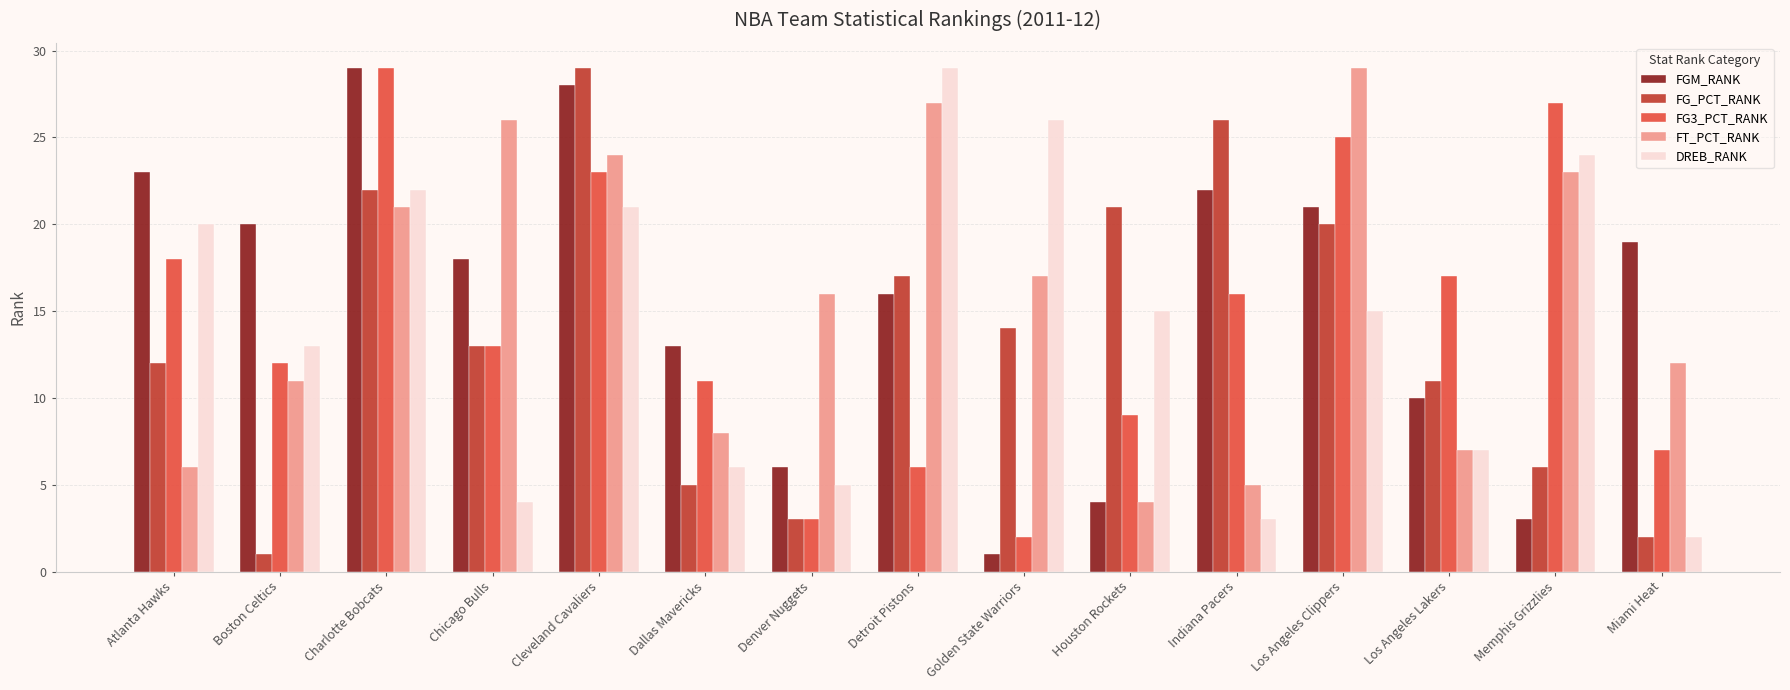

The FG3_PCT_RANK series shows 35 at Memphis Grizzlies. True or false?

False